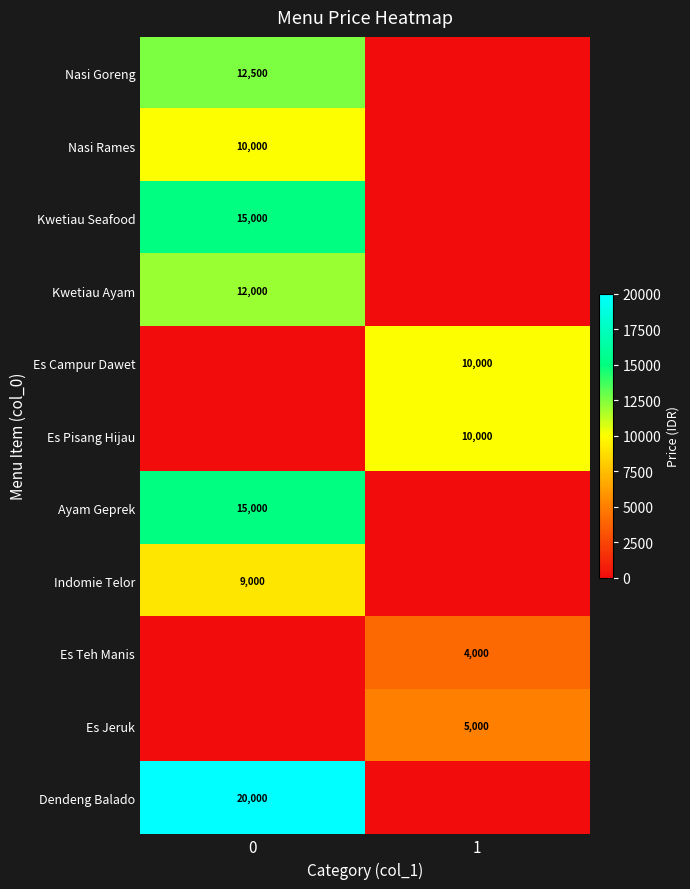

Is it true that Nasi Goreng equals 12500 at 0?

True